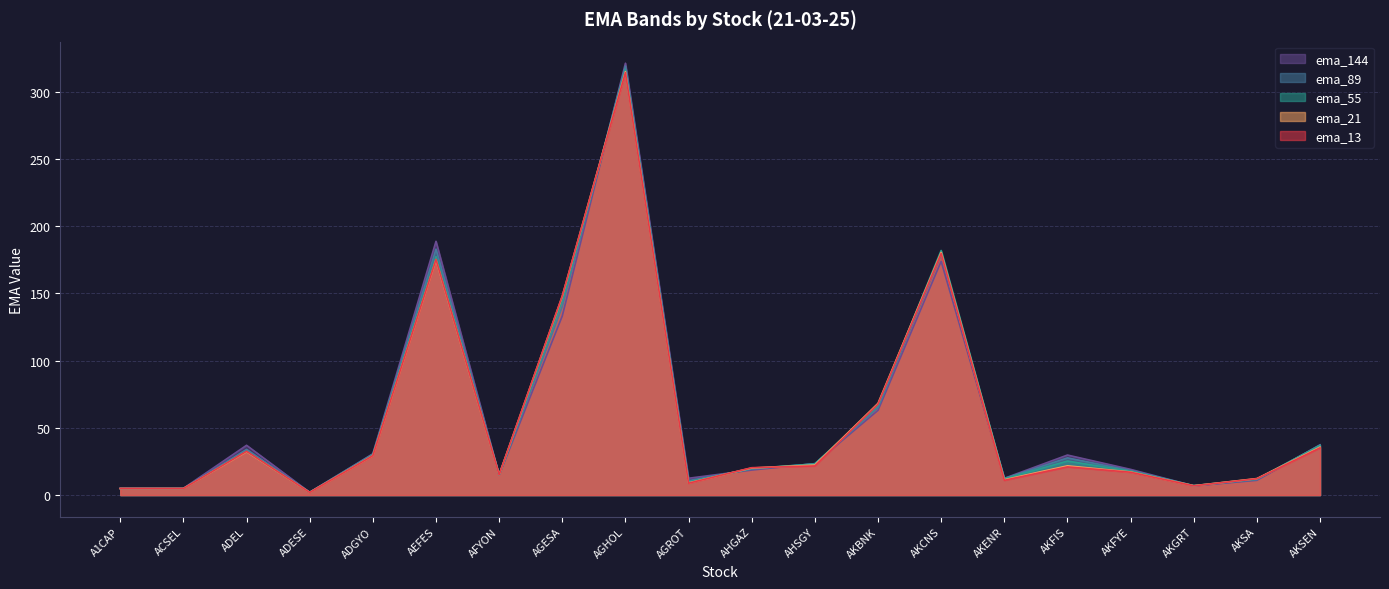

Reading left to right, extract all data points from this chart.

ema_13: A1CAP=4.9	ACSEL=4.9	ADEL=32.5	ADESE=2.0	ADGYO=29.3	AEFES=175.2	AFYON=15.1	AGESA=148.1	AGHOL=314.1	AGROT=8.8	AHGAZ=20.4	AHSGY=21.7	AKBNK=67.6	AKCNS=179.6	AKENR=11.0	AKFIS=21.0	AKFYE=17.0	AKGRT=6.9	AKSA=12.1	AKSEN=35.1
ema_21: A1CAP=4.9	ACSEL=4.9	ADEL=32.2	ADESE=2.0	ADGYO=29.4	AEFES=174.9	AFYON=15.1	AGESA=147.9	AGHOL=314.9	AGROT=9.0	AHGAZ=20.1	AHSGY=22.3	AKBNK=68.2	AKCNS=180.4	AKENR=11.4	AKFIS=21.7	AKFYE=17.2	AKGRT=6.9	AKSA=12.3	AKSEN=35.7
ema_55: A1CAP=4.8	ACSEL=4.8	ADEL=32.5	ADESE=2.0	ADGYO=29.9	AEFES=177.4	AFYON=15.0	AGESA=144.5	AGHOL=316.4	AGROT=9.8	AHGAZ=19.8	AHSGY=23.2	AKBNK=66.7	AKCNS=181.9	AKENR=12.2	AKFIS=25.3	AKFYE=17.8	AKGRT=7.0	AKSA=11.9	AKSEN=36.9
ema_89: A1CAP=4.9	ACSEL=4.9	ADEL=34.0	ADESE=2.0	ADGYO=30.3	AEFES=182.9	AFYON=14.9	AGESA=140.2	AGHOL=319.0	AGROT=10.7	AHGAZ=19.4	AHSGY=23.2	AKBNK=65.0	AKCNS=179.1	AKENR=12.3	AKFIS=27.7	AKFYE=18.3	AKGRT=7.0	AKSA=11.5	AKSEN=37.2
ema_144: A1CAP=5.0	ACSEL=5.0	ADEL=37.0	ADESE=2.1	ADGYO=30.7	AEFES=188.7	AFYON=14.8	AGESA=133.2	AGHOL=321.2	AGROT=12.5	AHGAZ=18.6	AHSGY=23.4	AKBNK=63.0	AKCNS=173.8	AKENR=12.4	AKFIS=29.8	AKFYE=19.1	AKGRT=6.8	AKSA=11.0	AKSEN=37.4